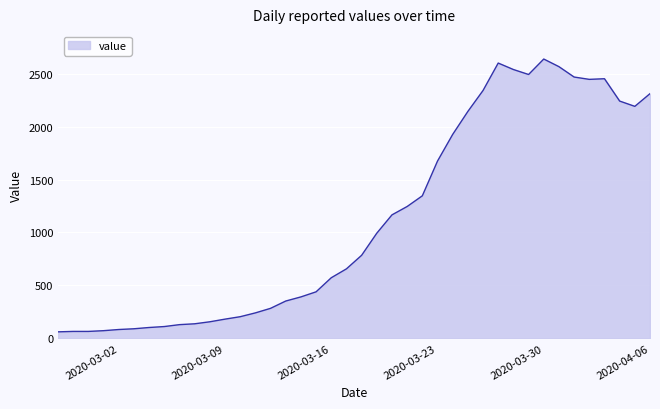

What is the sum of all values?

44951